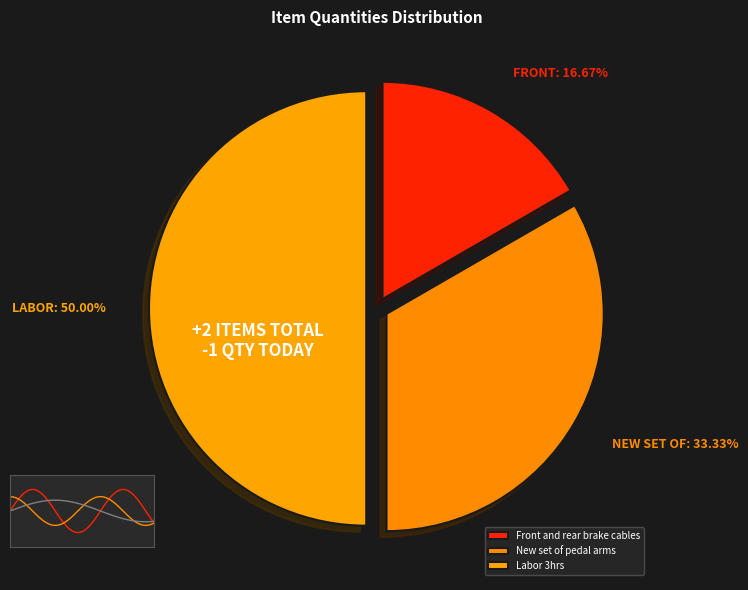

Is New set of pedal arms the majority of the pie?

No